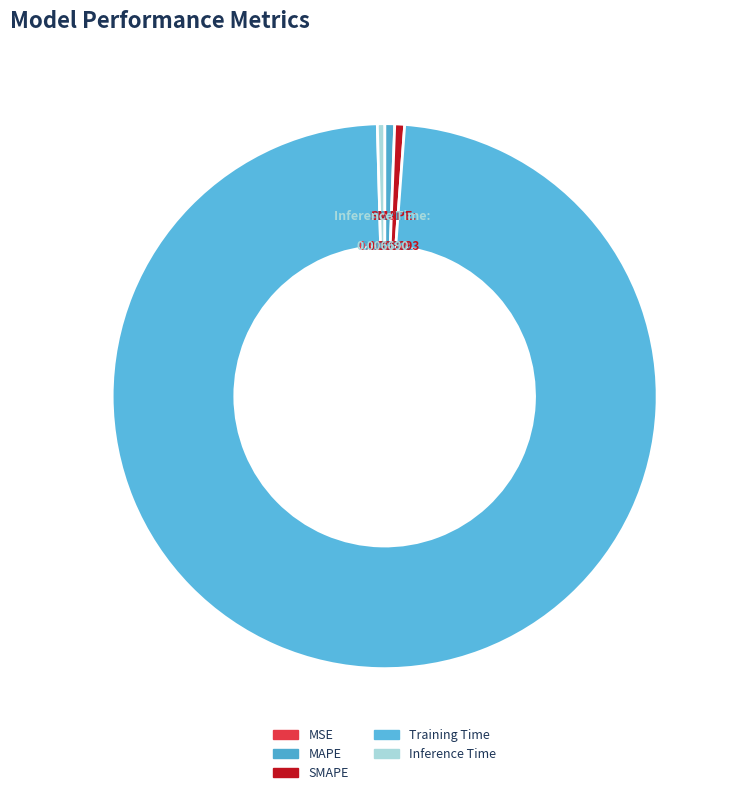

Which slice is the largest?

Training Time